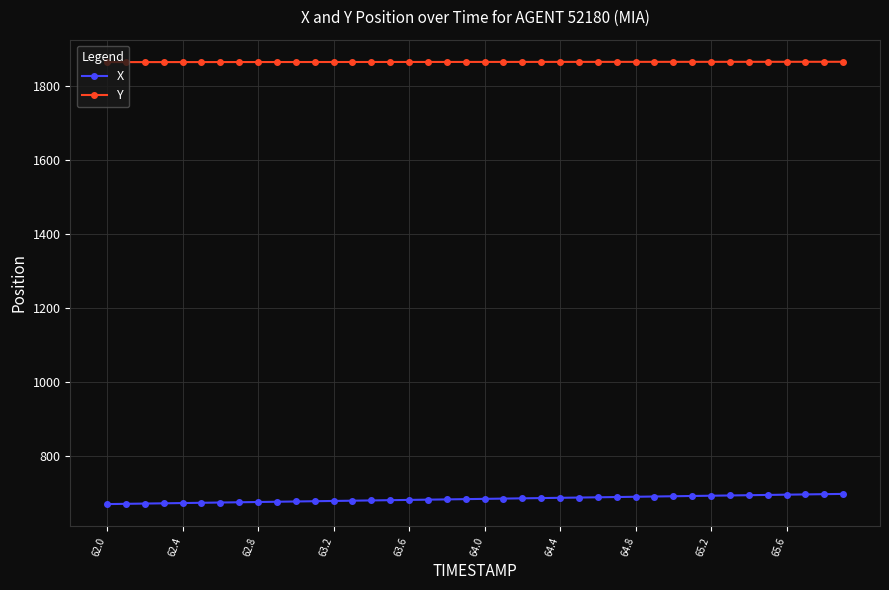

At how many categories does at least one series exceed 1619?

40